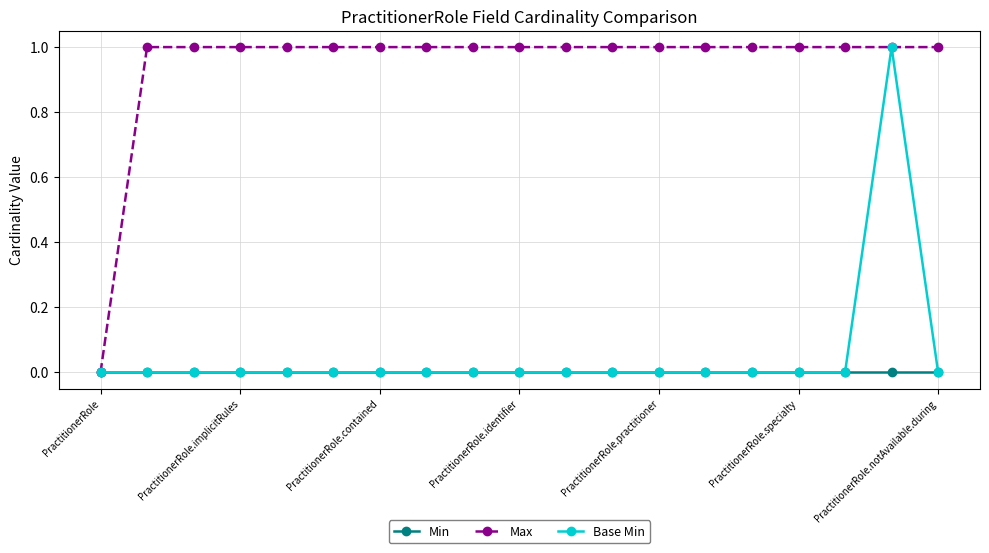

Which series has the largest total across all categories?

Max